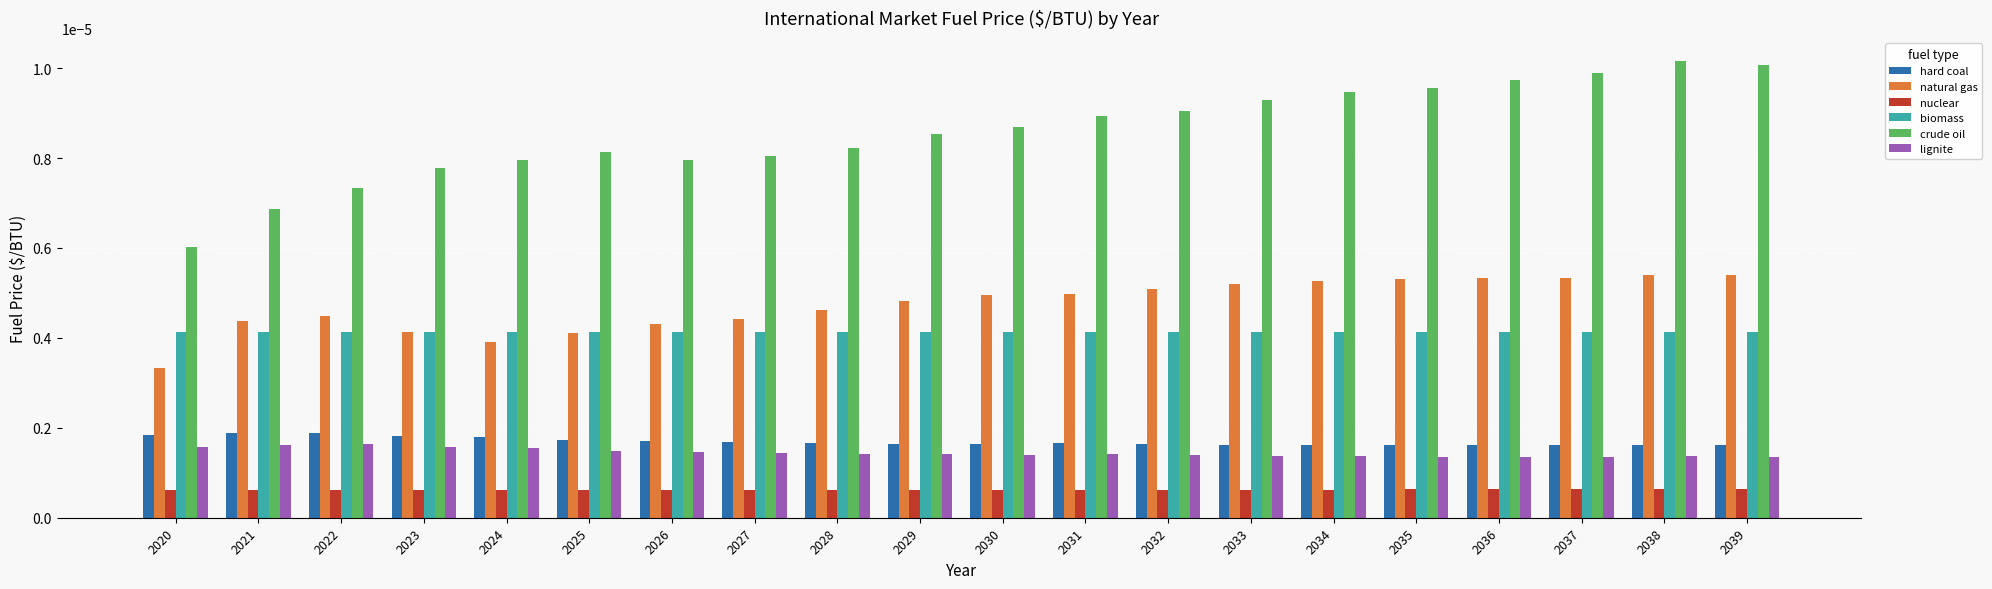

Count the nuclear values in the range 0 to 1.

20